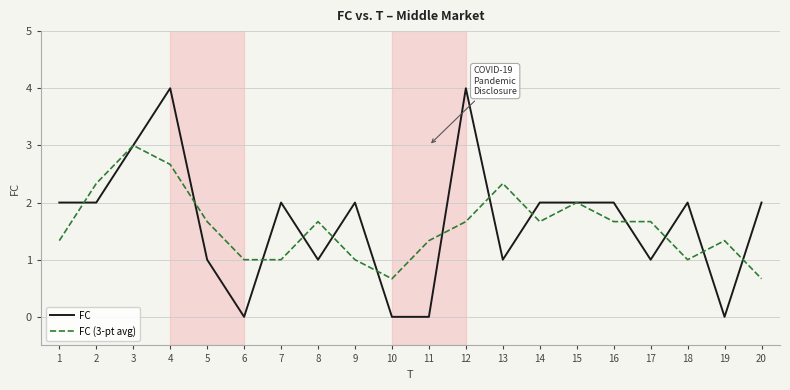

What is the greatest value displayed?

4.0